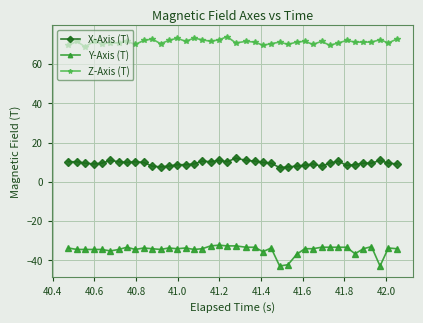

True or false: Y-Axis (T) and Z-Axis (T) intersect in this chart.

False